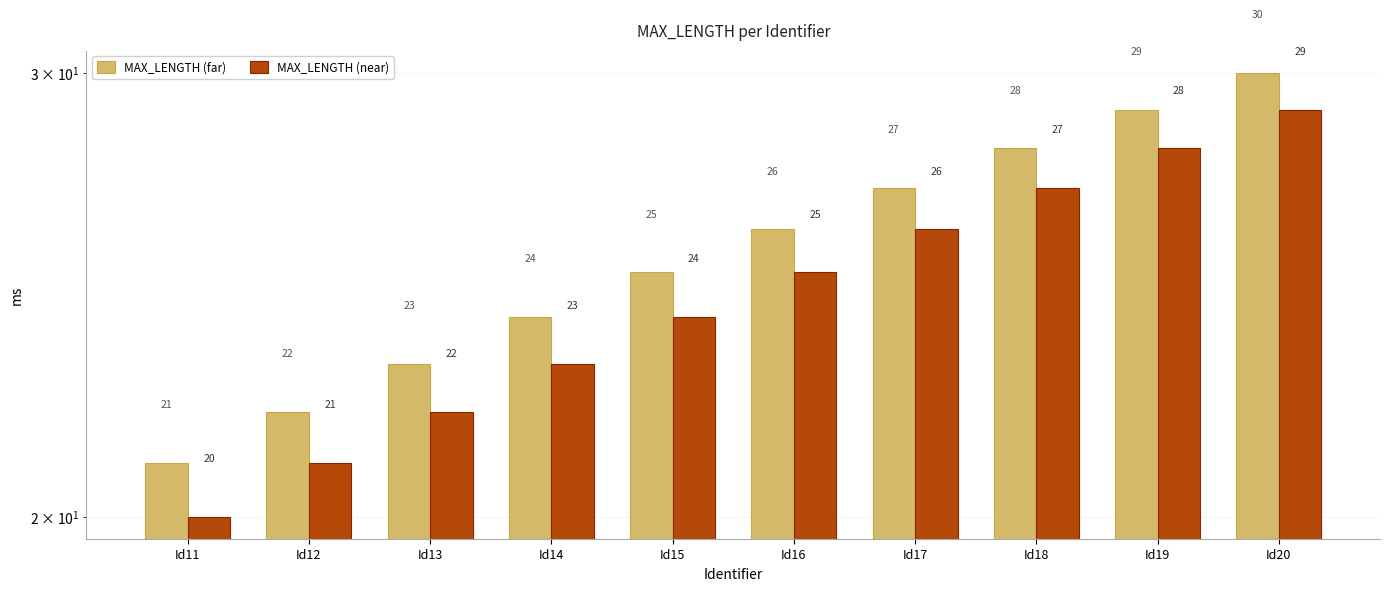

What is the difference between the second highest and minimum values in the MAX_LENGTH (far) series?

8